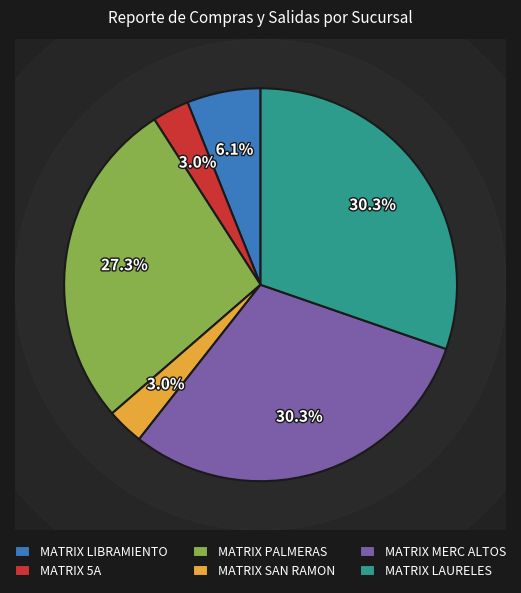

True or false: MATRIX SAN RAMON accounts for 1% of the total.

False